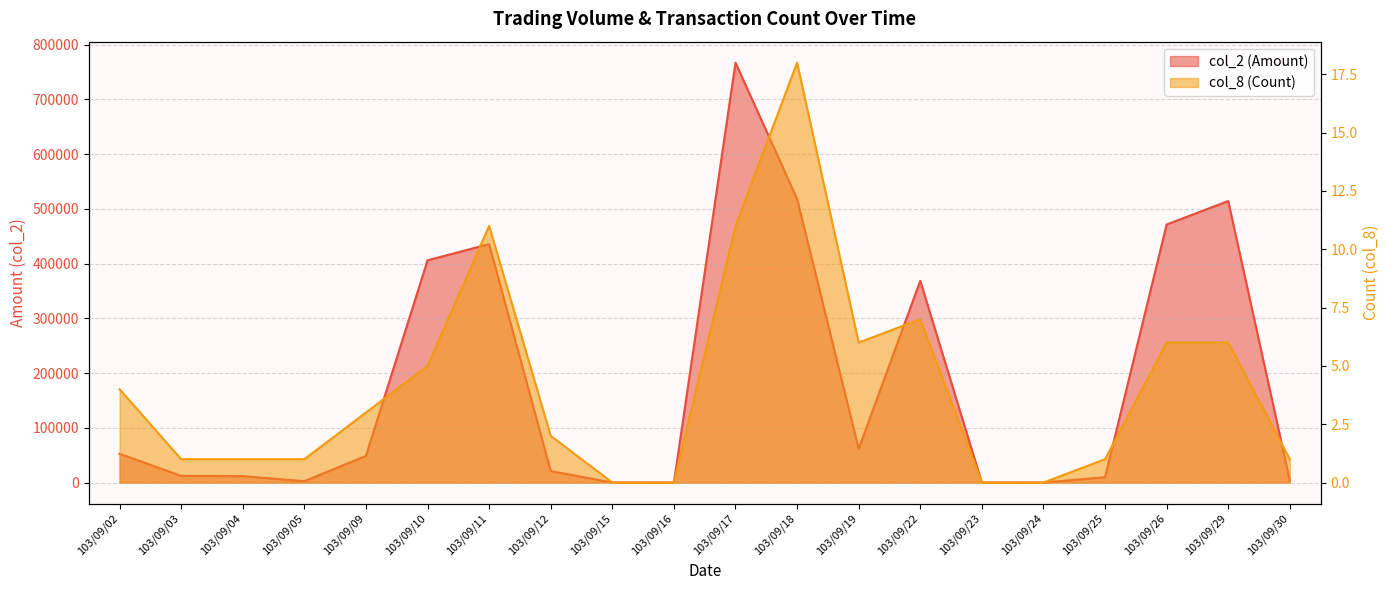

Does the chart display data point markers on the line(s)?

No